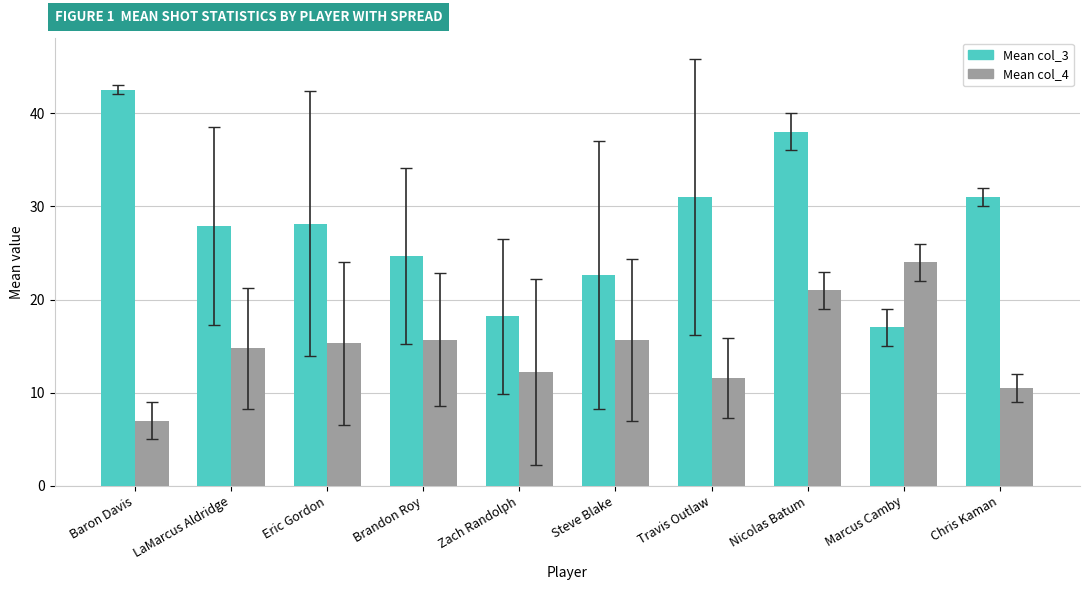

What are all the series names shown in the legend?

Mean col_3, Mean col_4